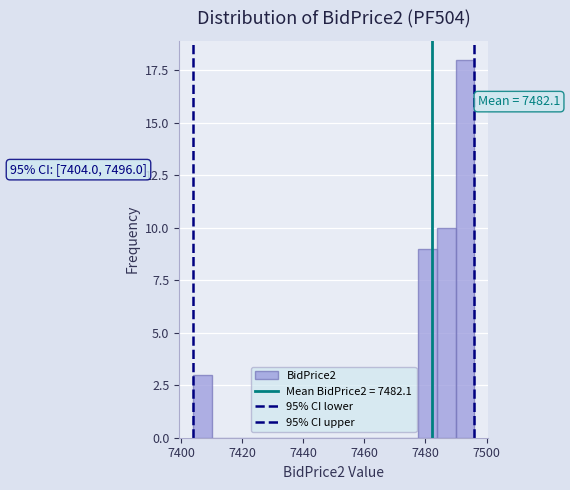

Around what value on the x-axis is the tallest bar? Give the approximate position of its centre, as read against the axis.

7492